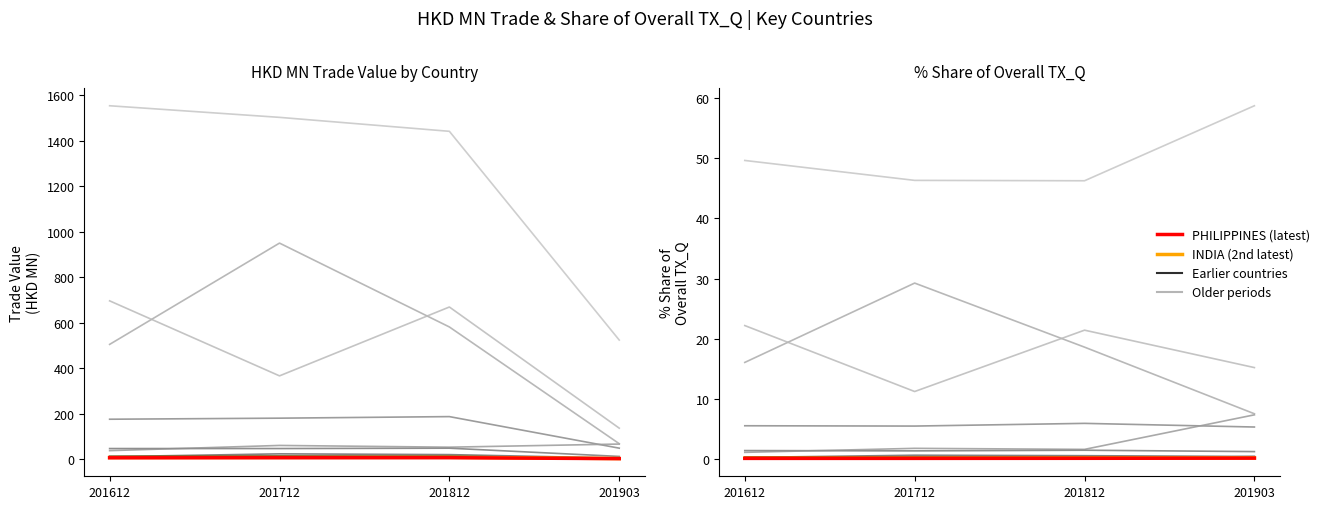

How many lines are shown in the chart?

4